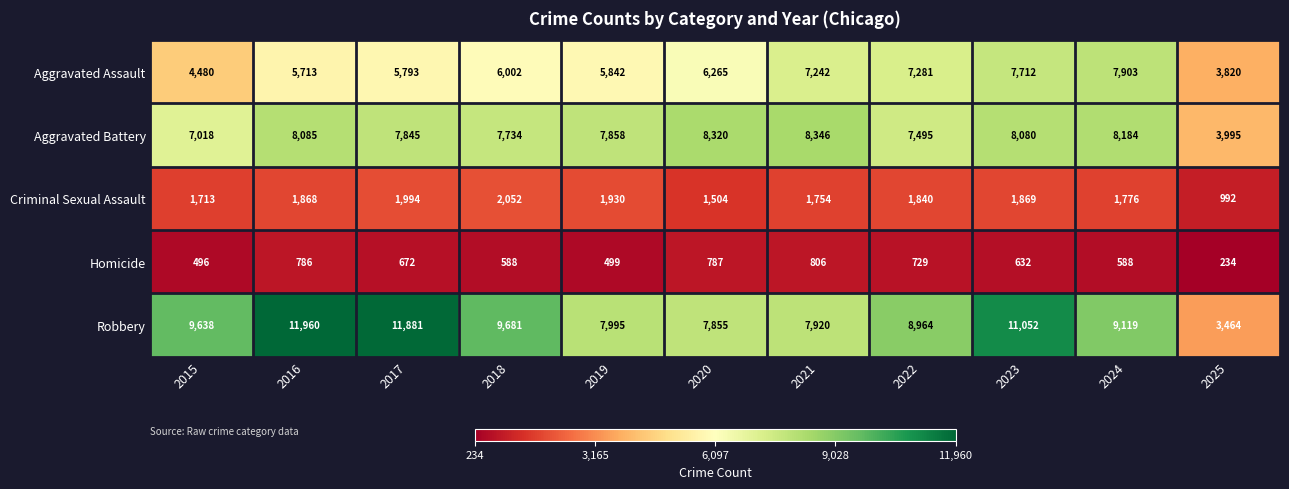

Which category has the lowest value across all series?

2025